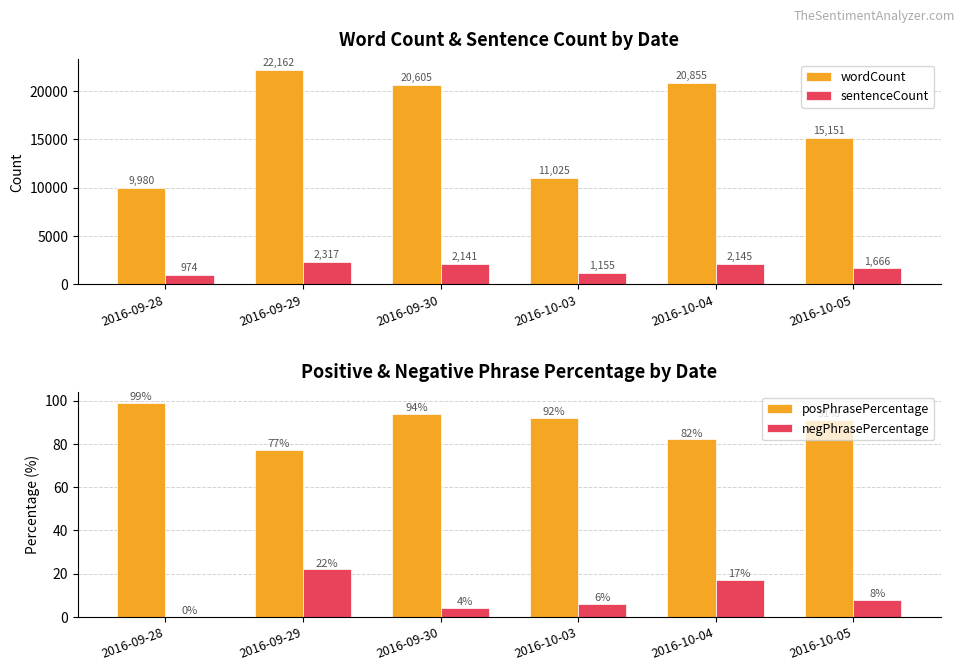

Is the value of sentenceCount at 2016-09-29 greater than the value of posPhrasePercentage at 2016-09-28?

Yes